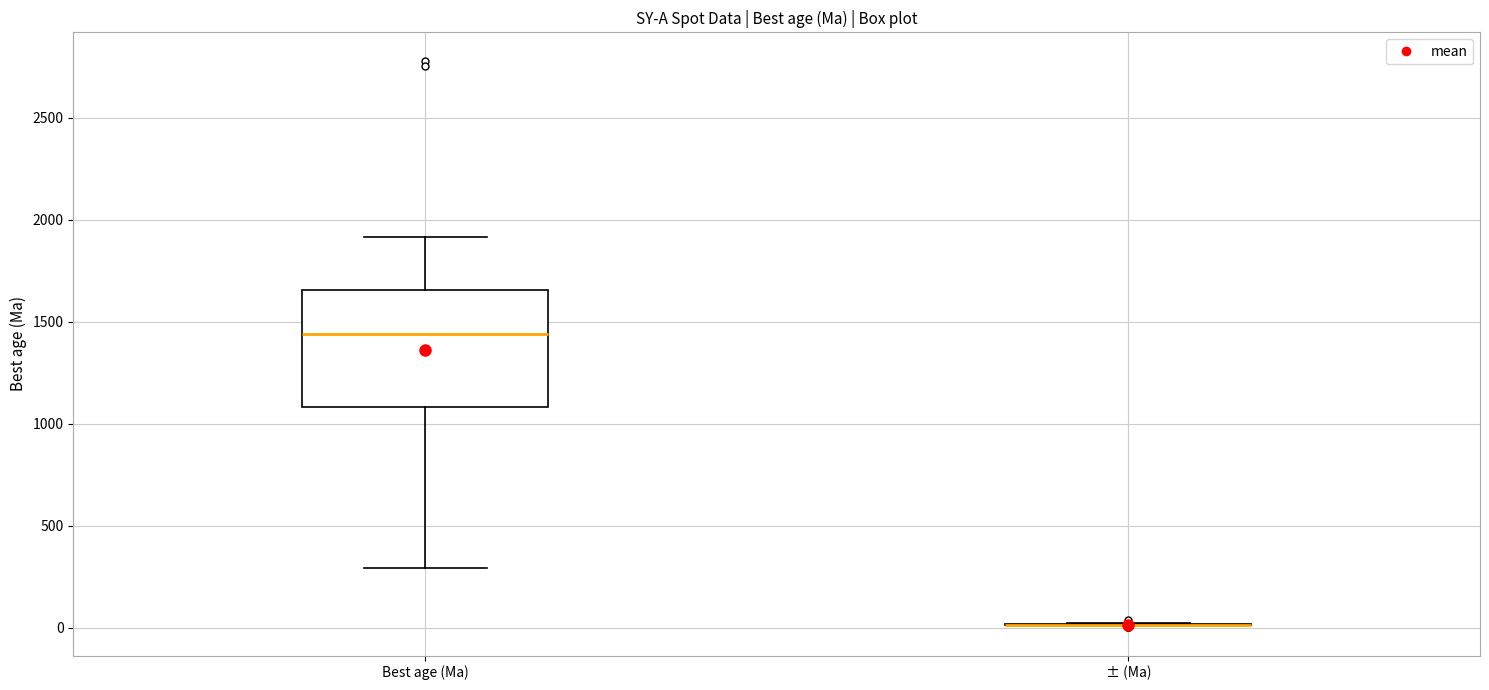

Reading left to right, read every box against the y-axis: the position of its median line, the range the box covers, and the ends of its whiskers. The values are not printed on the chart, so give them approximately, as read against the axis.

Best age (Ma): median 1450, box 1100 to 1650, whiskers 300 to 1900
± (Ma): box collapsed to a line at 0, whiskers 0 to 0